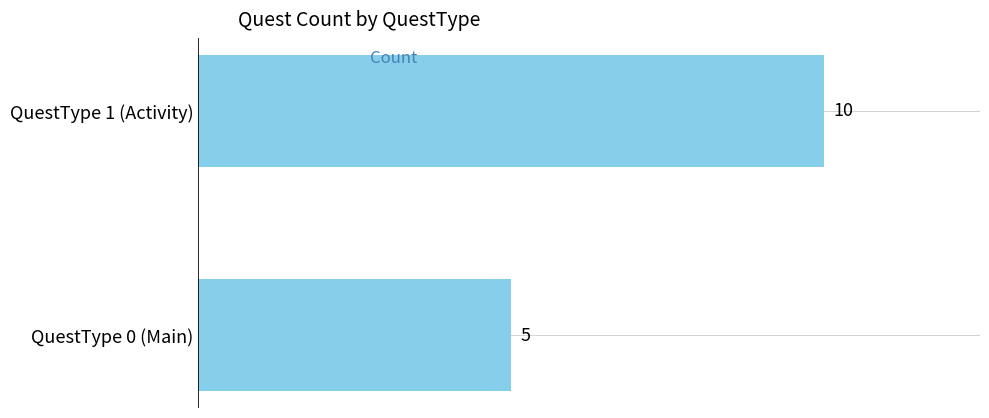

Is it true that the value at QuestType 0 (Main) is 5?

True